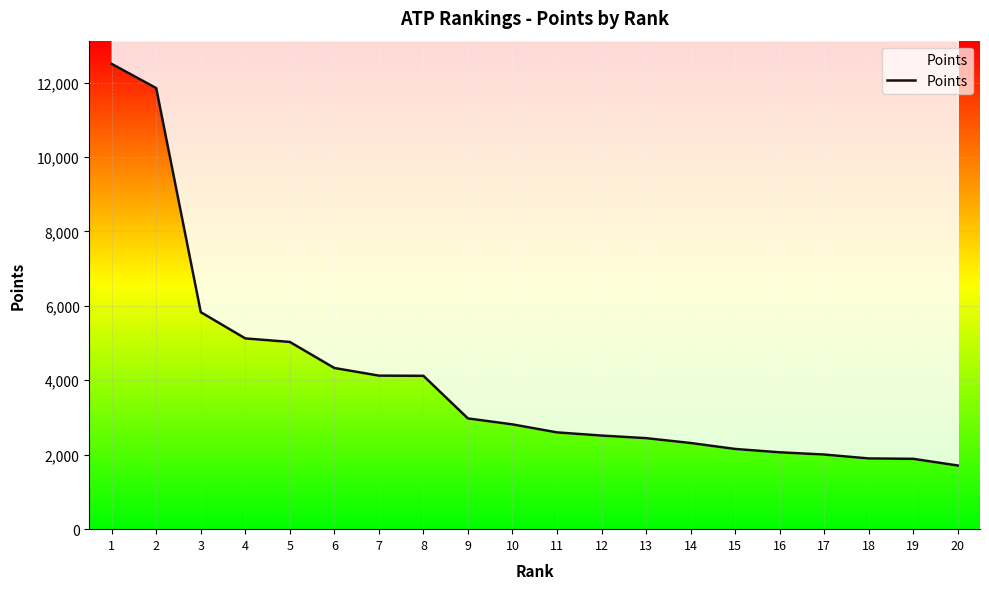

Reading left to right, transcribe all the data shown in this chart.

1=12500	2=11850	3=5830	4=5125	5=5030	6=4330	7=4125	8=4120	9=2975	10=2815	11=2600	12=2515	13=2445	14=2315	15=2155	16=2065	17=2005	18=1900	19=1890	20=1710